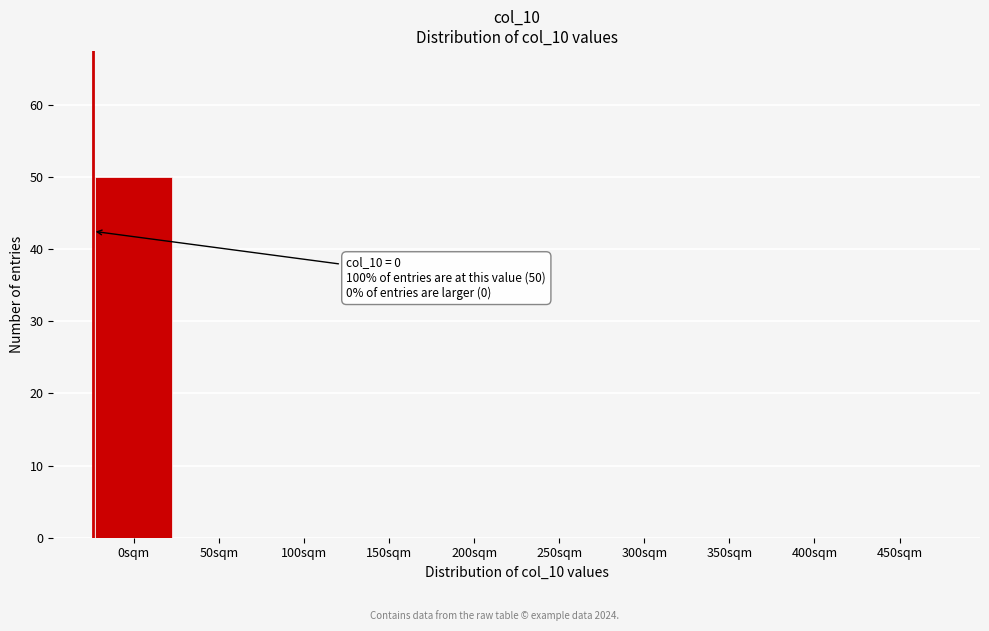

Reading left to right, extract all data points from this chart.

0sqm=50	50sqm=0	100sqm=0	150sqm=0	200sqm=0	250sqm=0	300sqm=0	350sqm=0	400sqm=0	450sqm=0